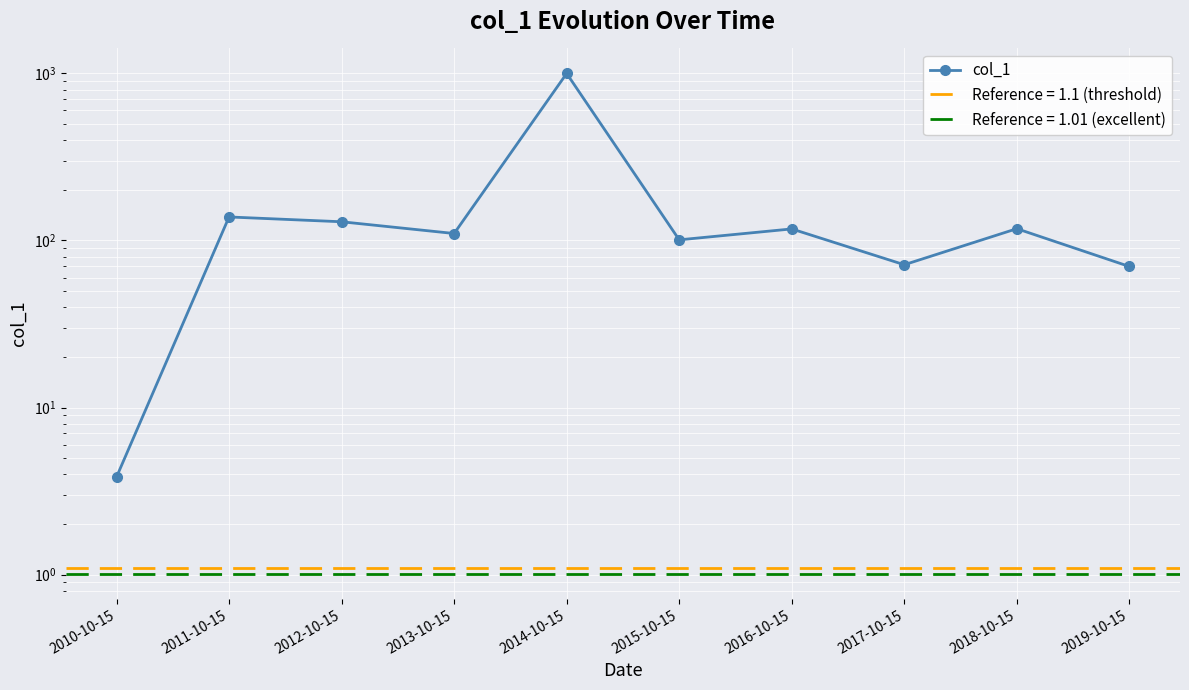

What is the greatest value displayed?

999.5